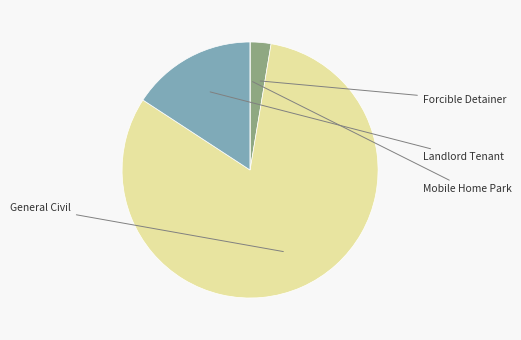

Is there any slice that represents more than half of the pie?

Yes